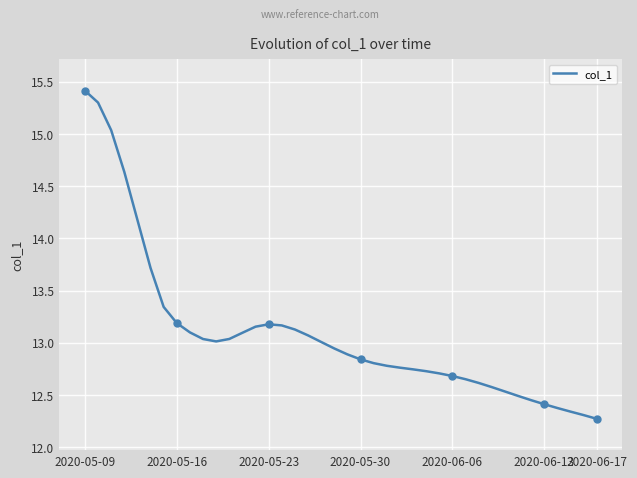

What value does the data have at 33?

12.5